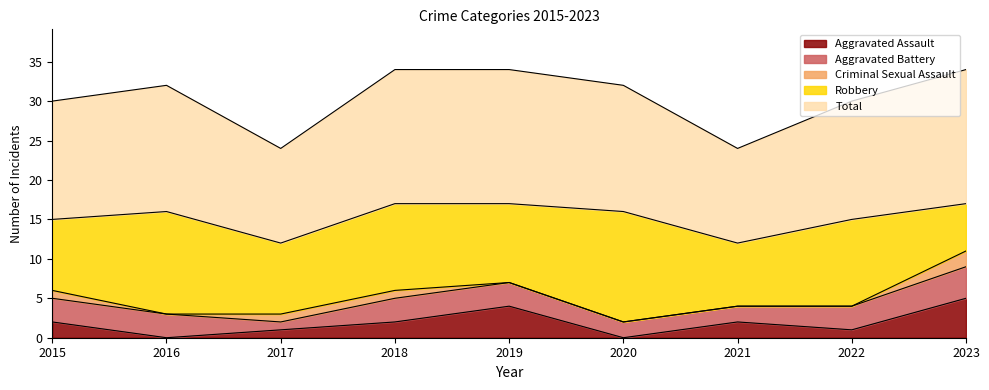

The Robbery series shows 4 at 2017. True or false?

False